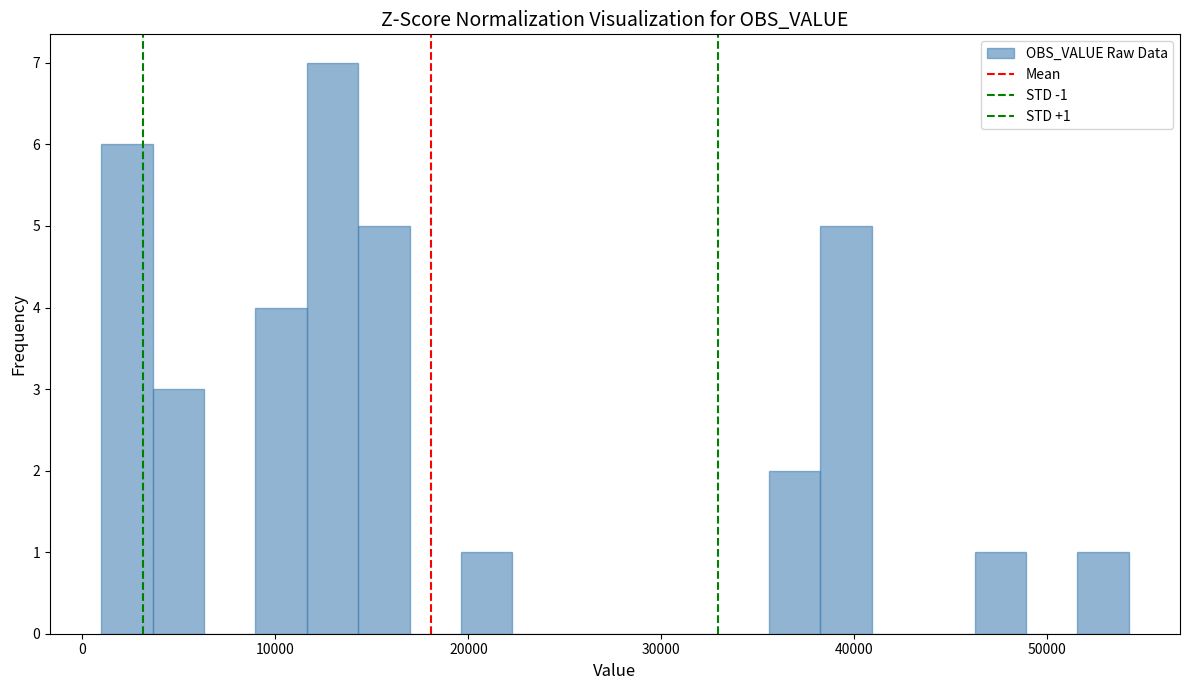

Read against the x-axis, roughly where is the centre of the tallest bar?

13000